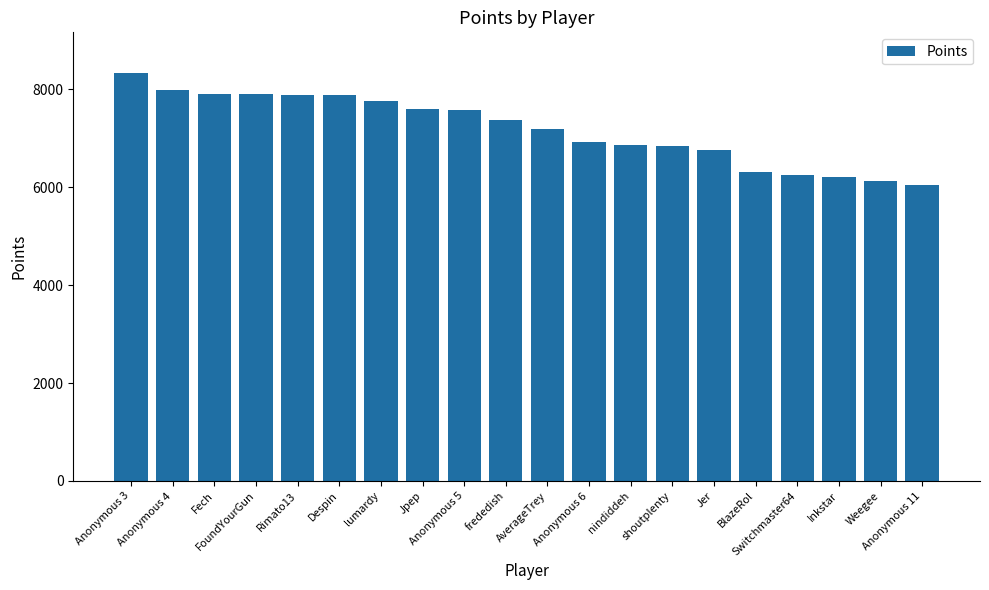

What is the change in value from Anonymous 4 to frededish?

-613